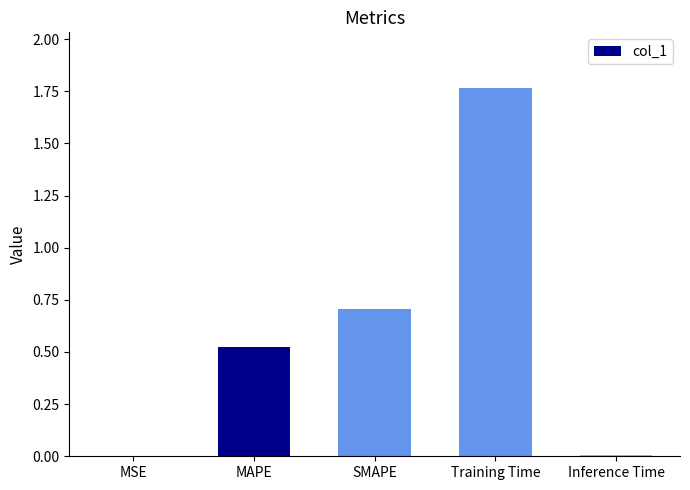

Read the value at SMAPE.

0.7